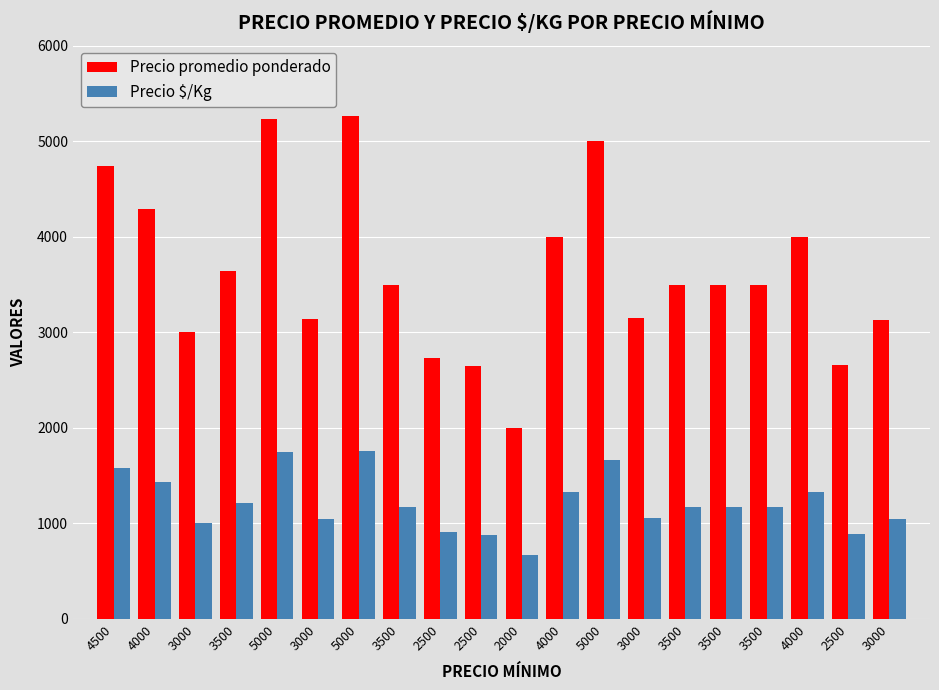

At how many categories does at least one series exceed 2134?

19